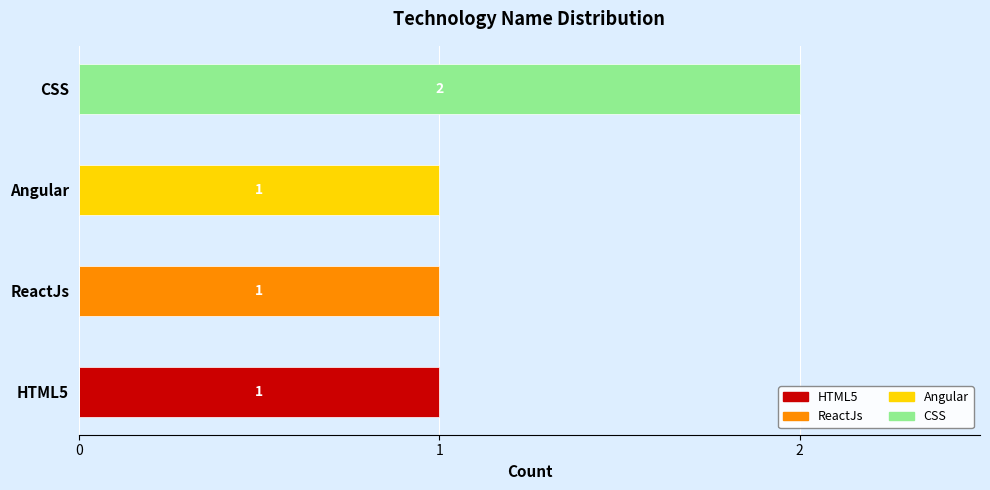

What is the sum of all Angular values?

1